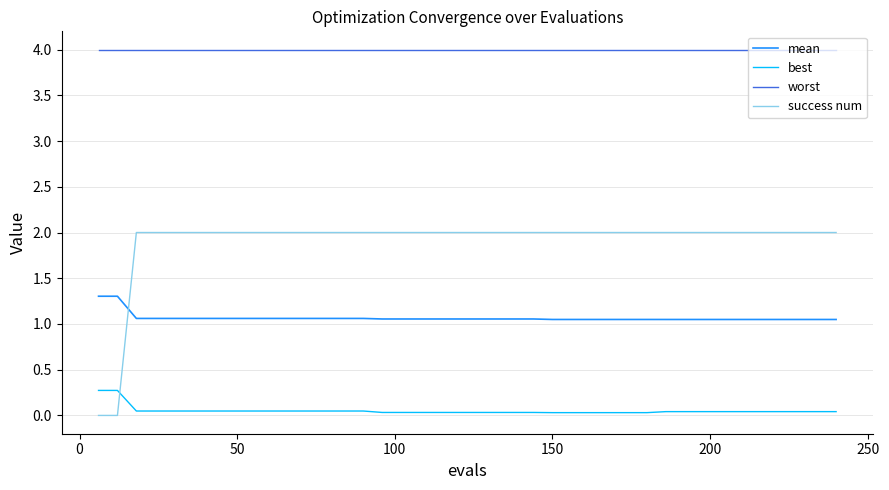

What is the difference between the maximum and minimum values in the mean series?

0.3